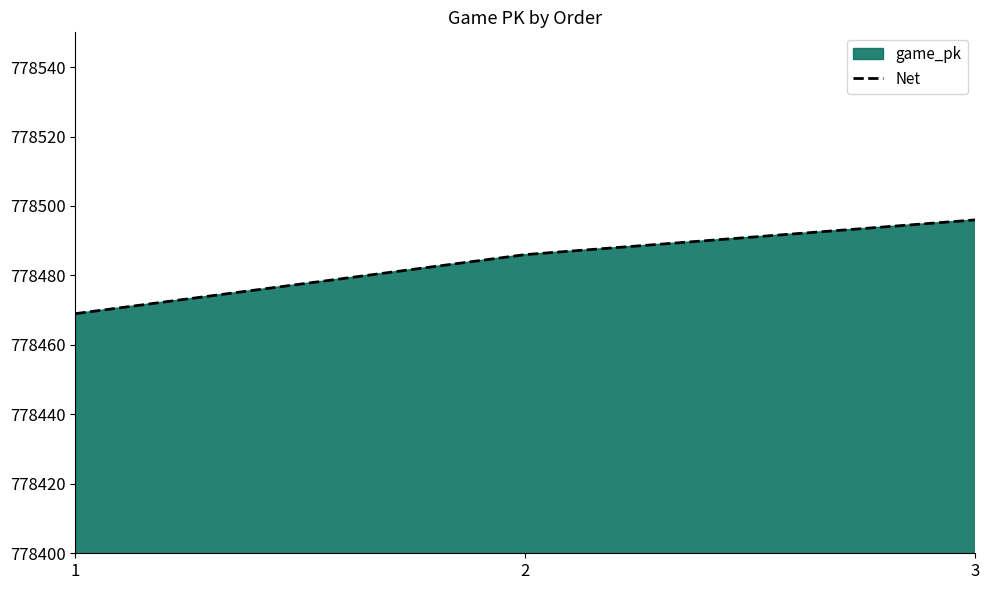

How many lines are shown in the chart?

1